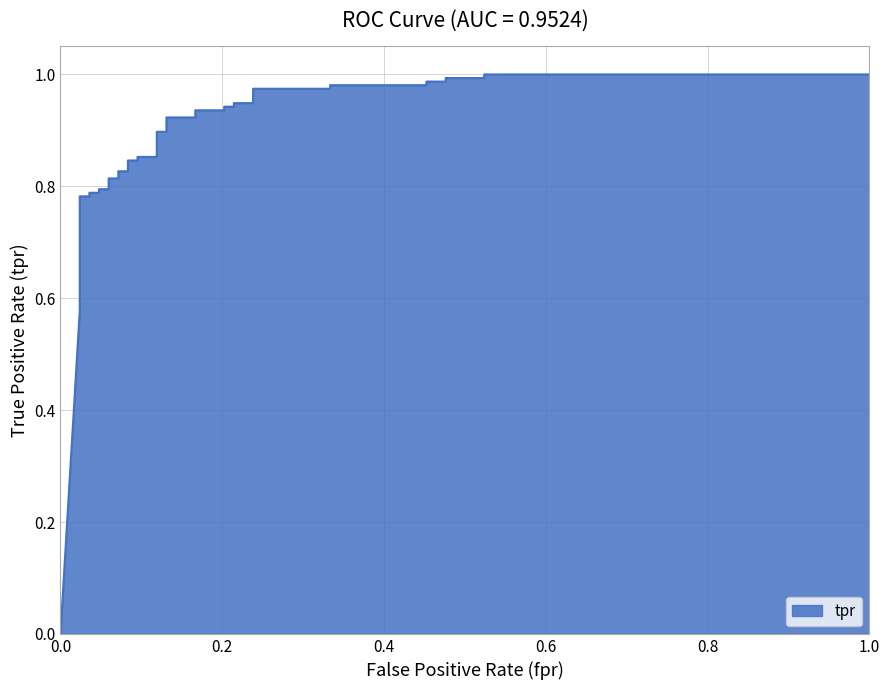

What is the difference between the second highest and second lowest values?

0.4